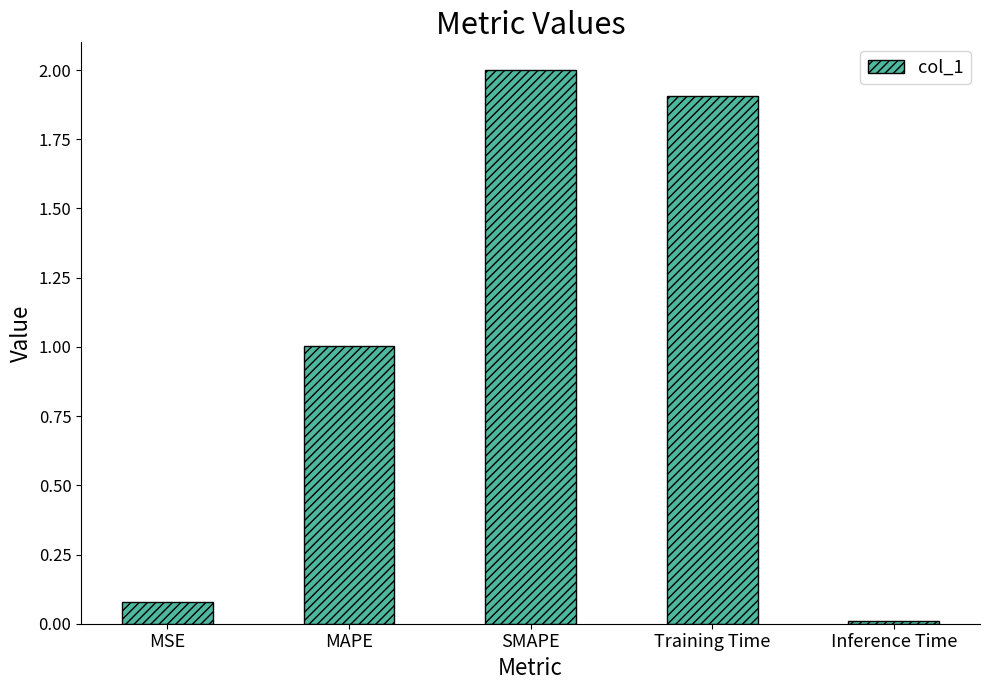

What is the average value?

1.0